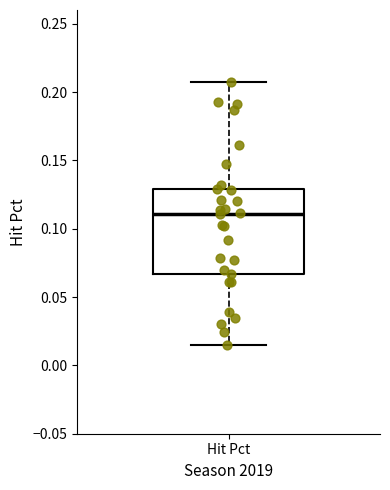

Read this box plot against the y-axis: the position of the median line, the range covered by the box, and the ends of both whiskers. The values are not printed on the chart, so give them approximately, as read against the axis.

median 0.110, box 0.065 to 0.130, whiskers 0.015 to 0.205